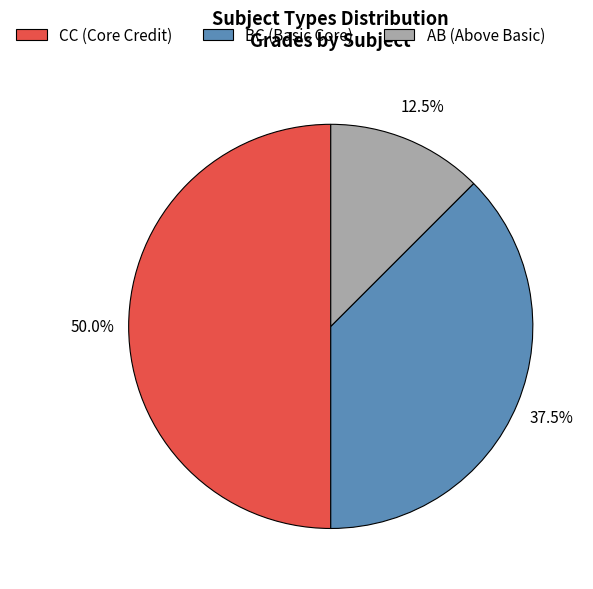

Is BC the majority of the pie?

No